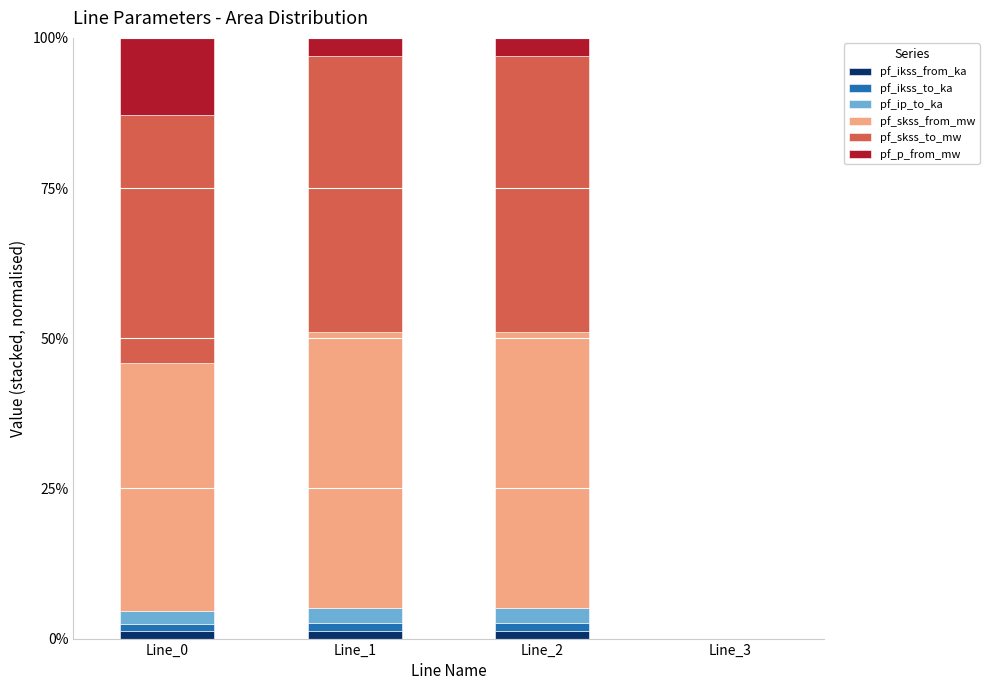

What are all the series names shown in the legend?

pf_ikss_from_ka, pf_ikss_to_ka, pf_ip_to_ka, pf_skss_from_mw, pf_skss_to_mw, pf_p_from_mw